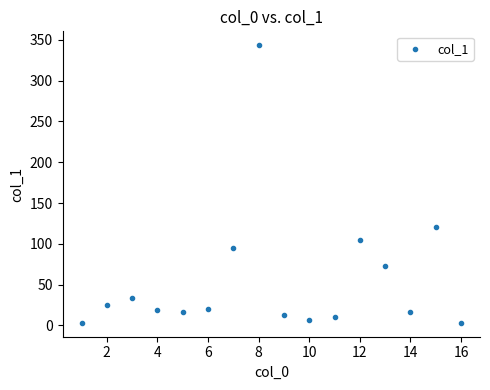

What is the range of Y values (max minus min)?

340.1